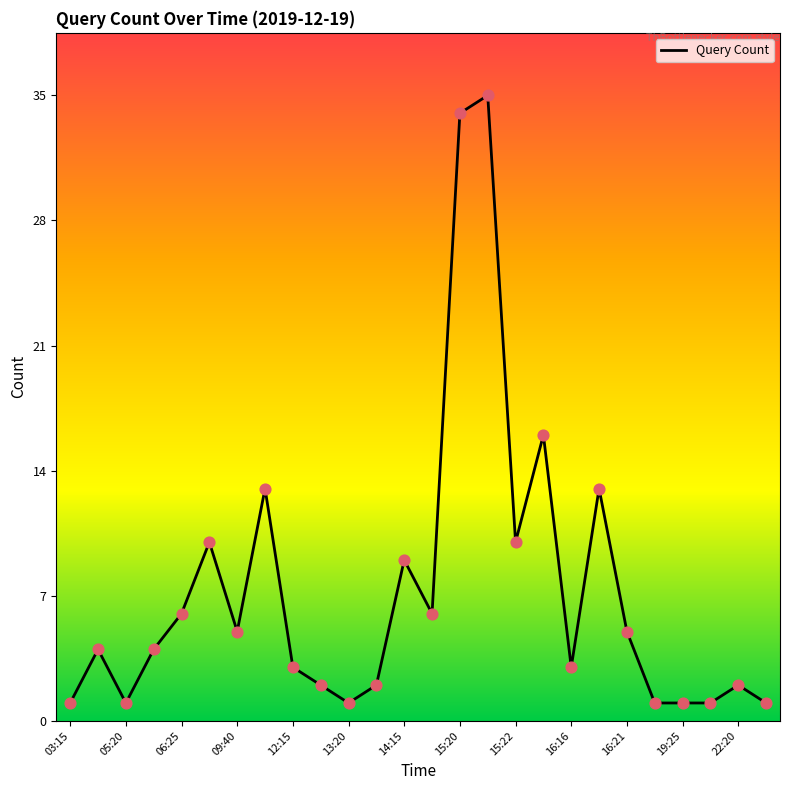

What is the greatest value displayed?

35